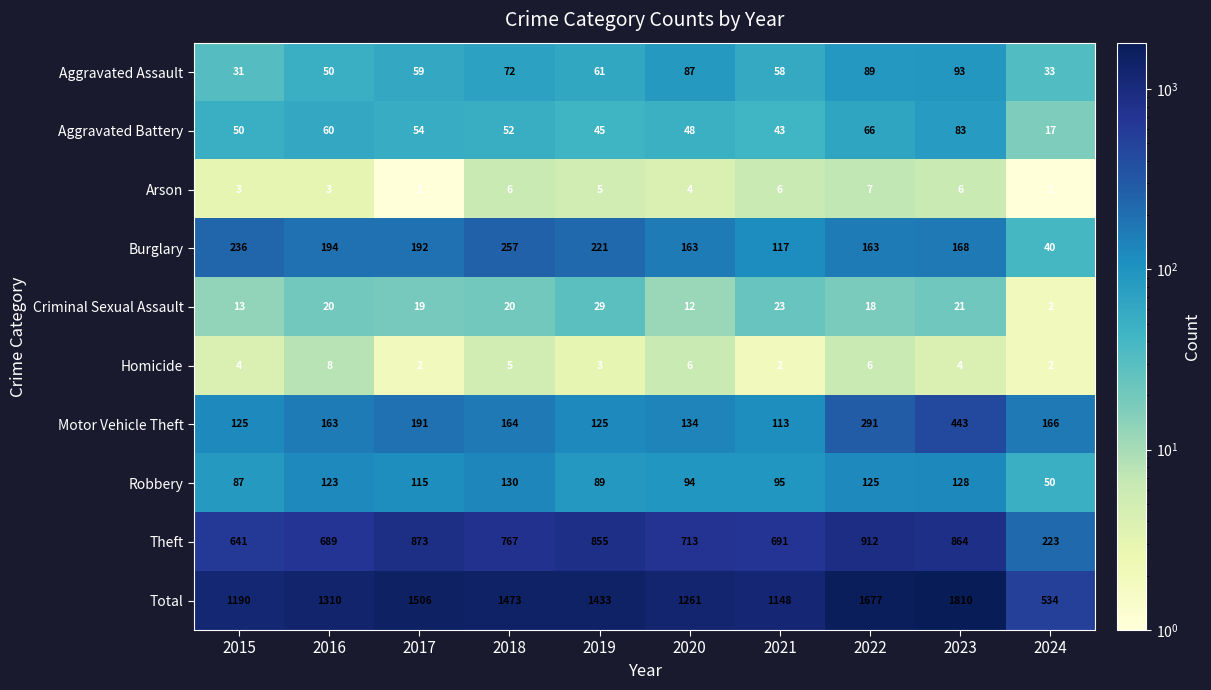

Which series has the largest total across all categories?

Total